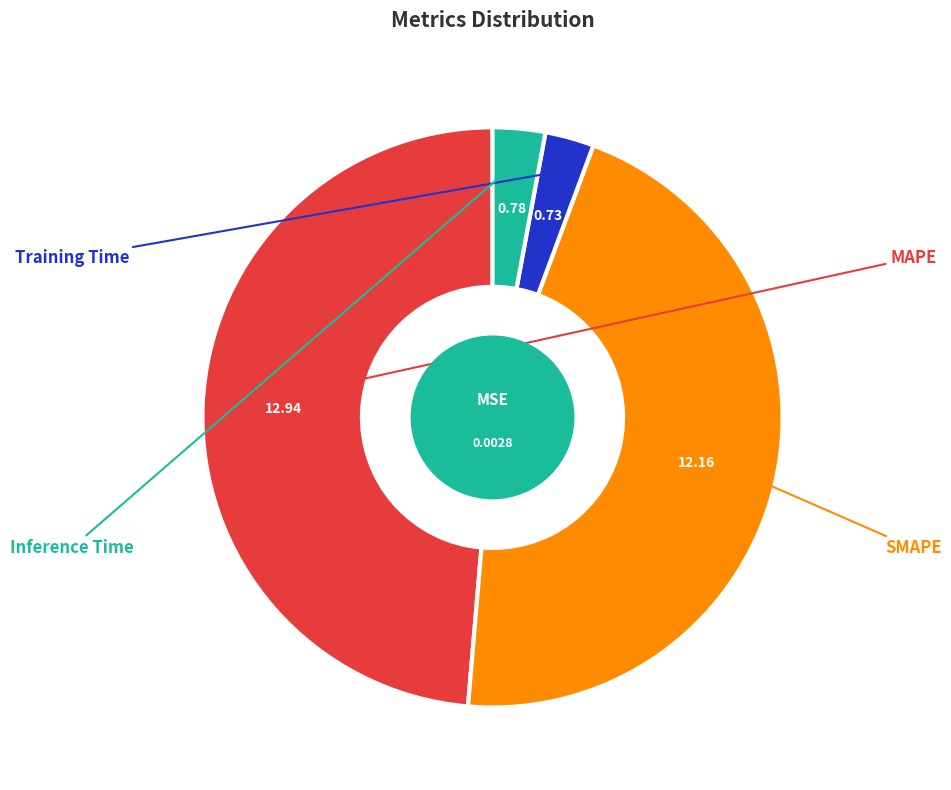

How many slices are in this pie chart?

4